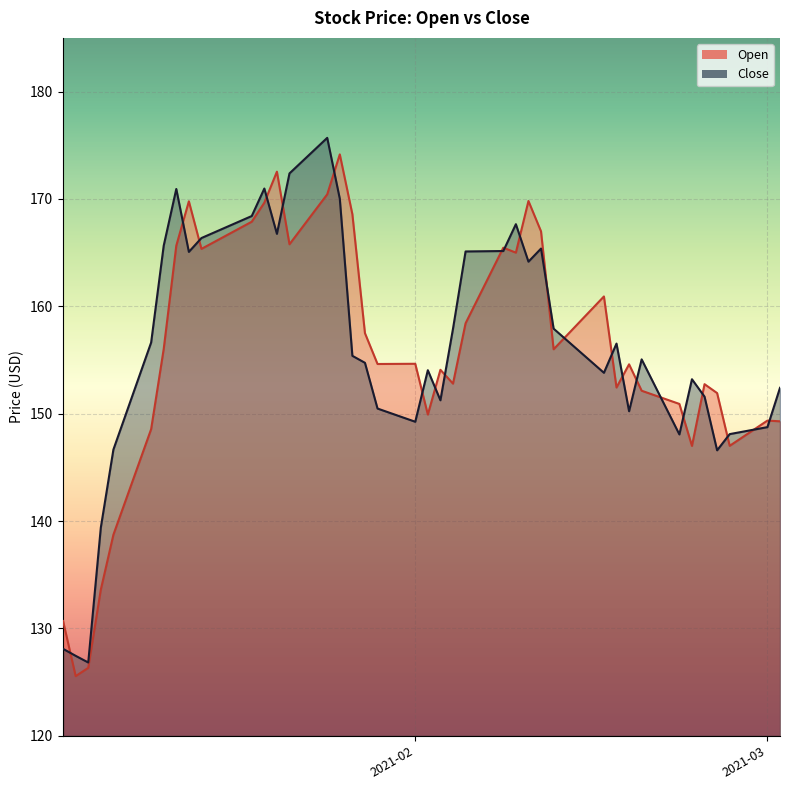

What is the difference between the maximum and minimum values in the Open series?

48.6